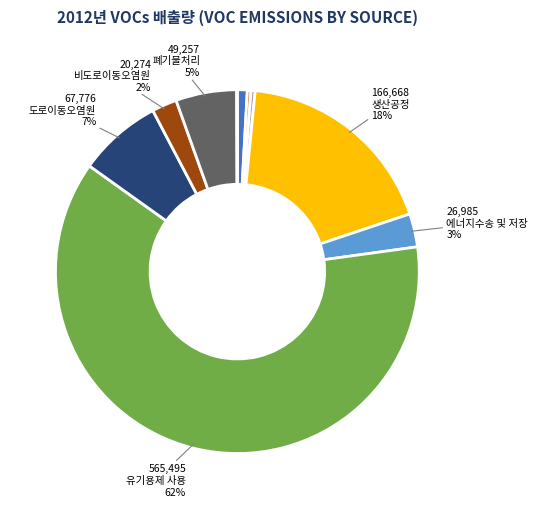

Is there any slice that represents more than half of the pie?

Yes